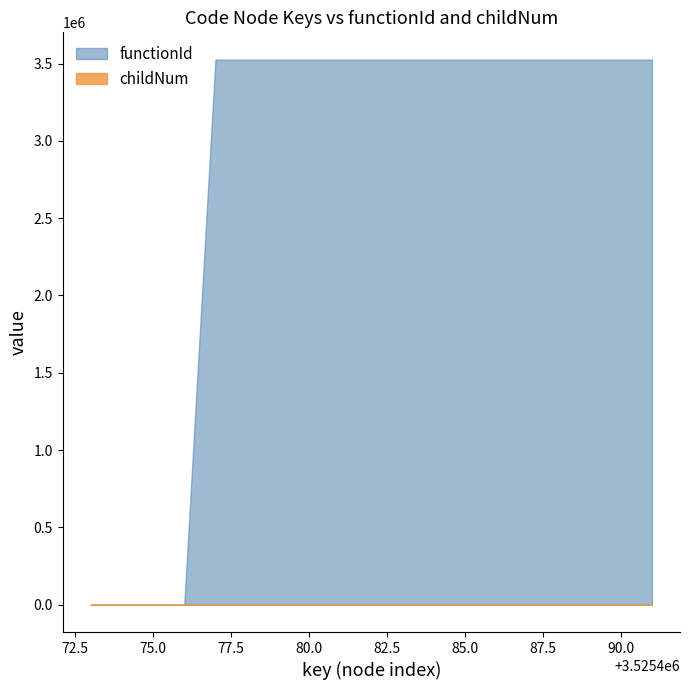

Which category has the lowest value across all series?

3525473